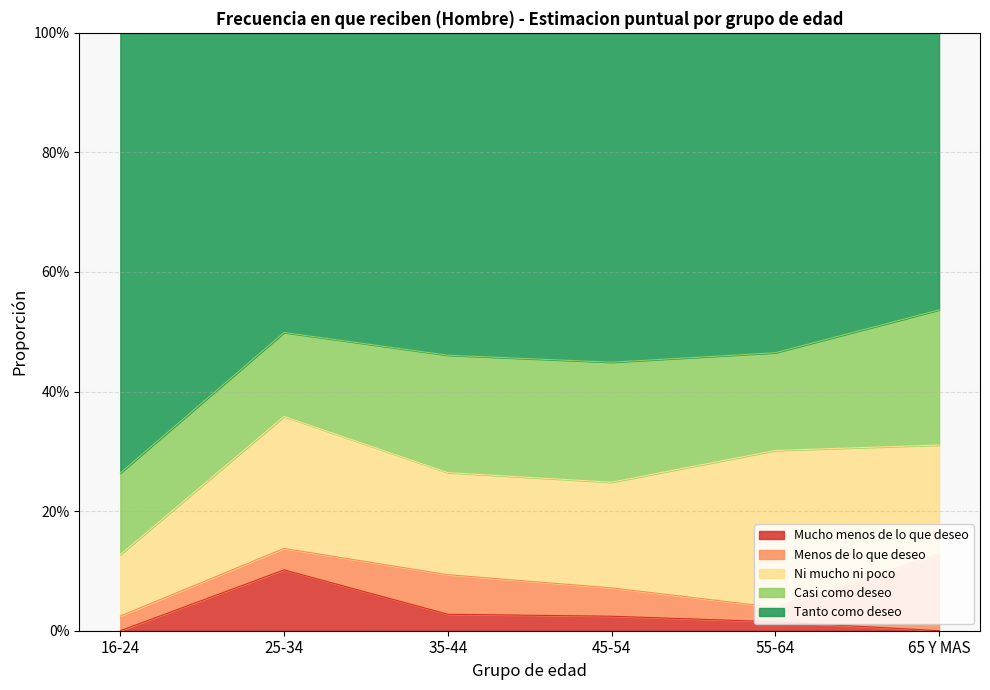

How many values in the Tanto como deseo series exceed 0?

6